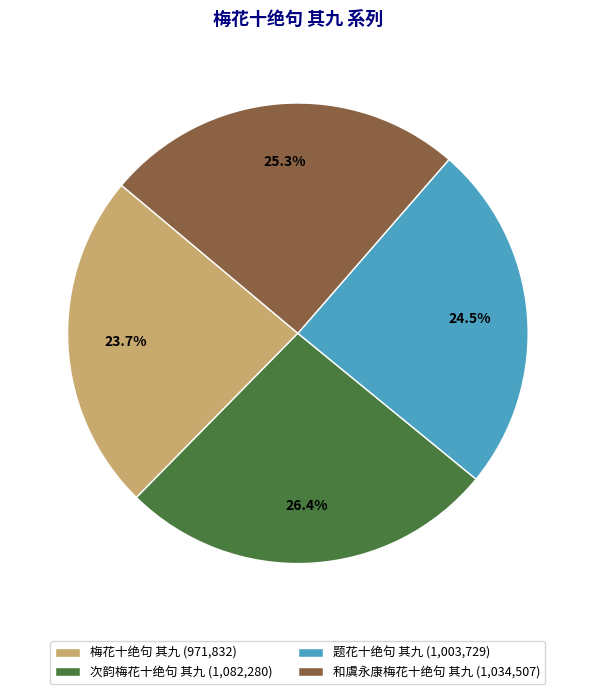

Which has a higher value, 次韵梅花十绝句 其九 (1,082,280) or 和虞永康梅花十绝句 其九 (1,034,507)?

次韵梅花十绝句 其九 (1,082,280)